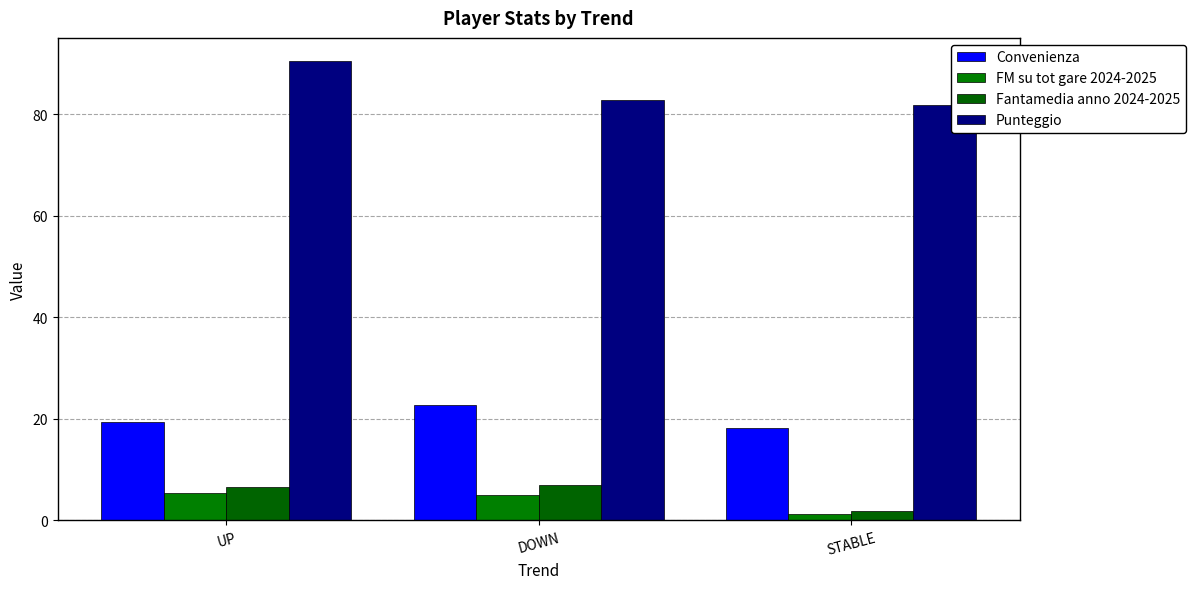

Which series changed the most between UP and DOWN?

Punteggio